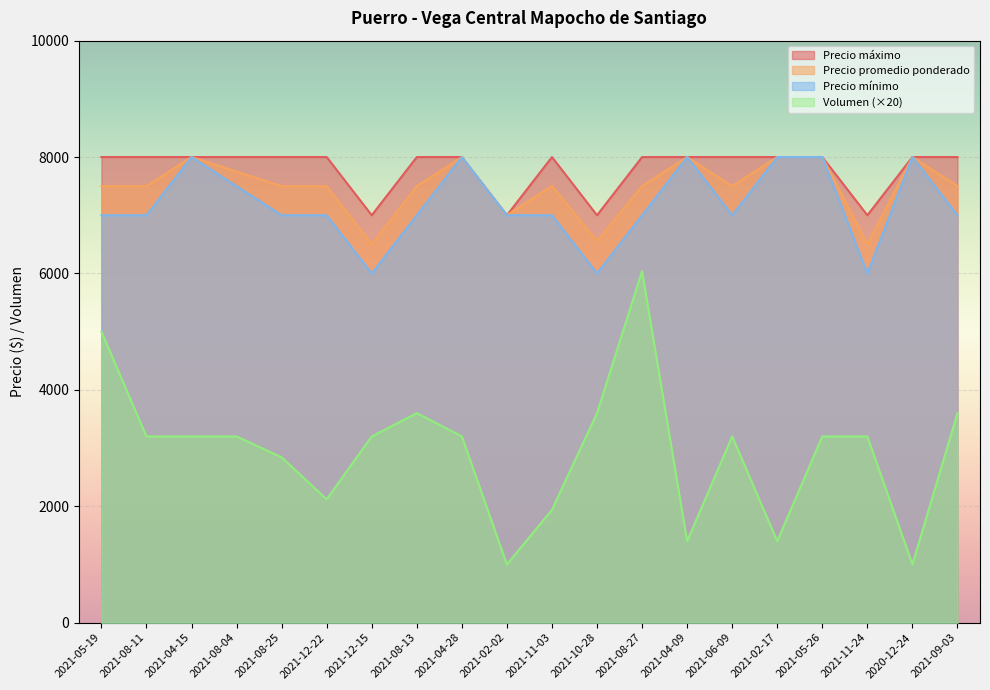

What is the sum of the Volumen values at 2021-04-09 and 2021-08-25?

4240